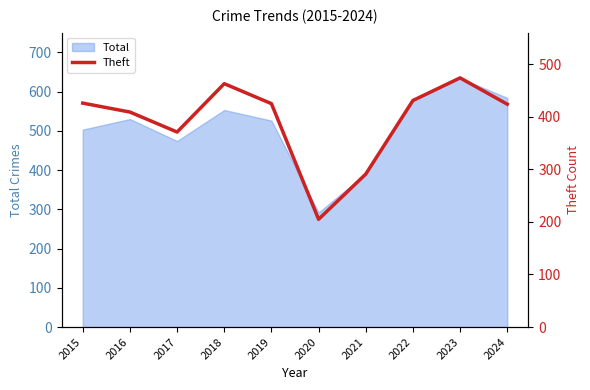

The chart shows a value of 587 at 2016. True or false?

False